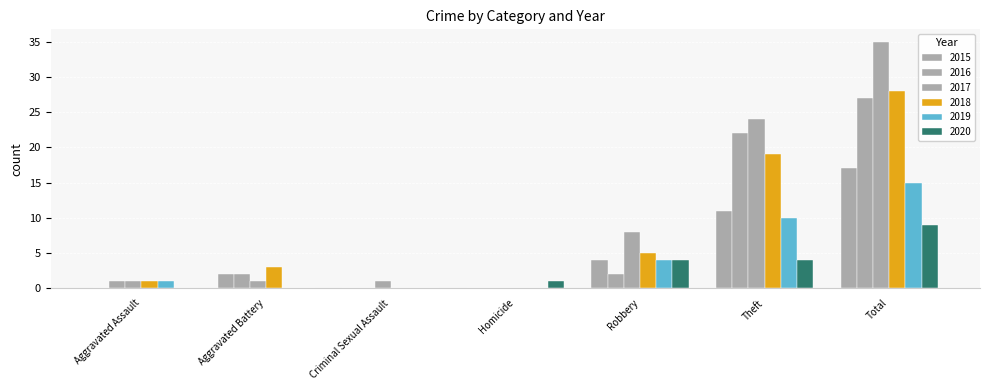

Count the number of categories in the chart.

7